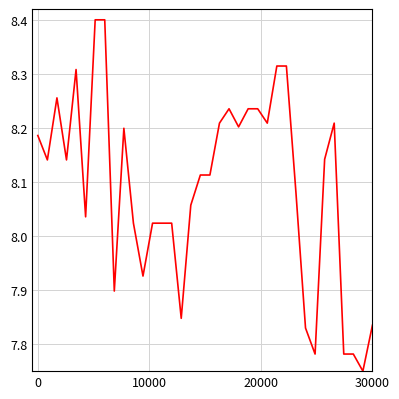

What is the greatest value displayed?

8.4